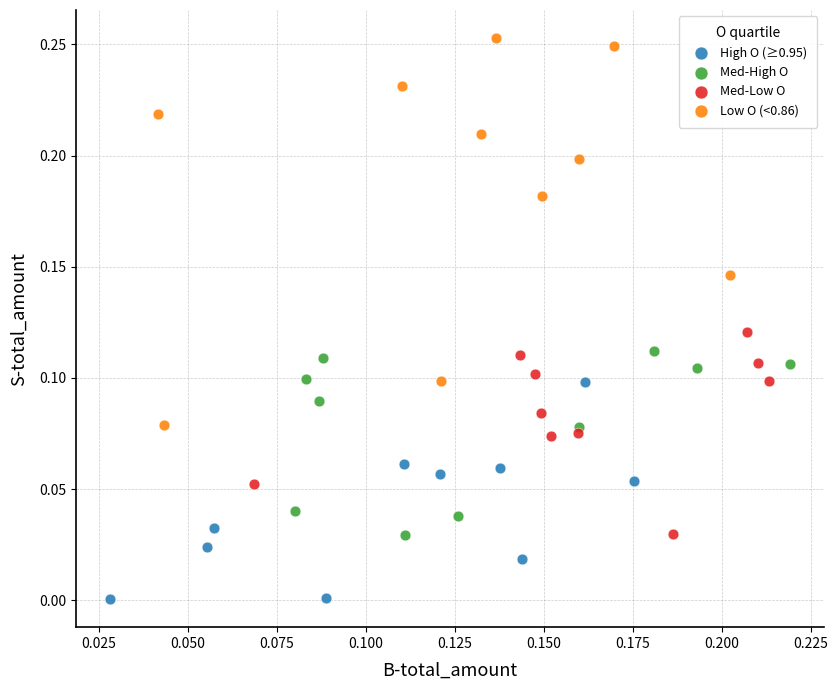

Which series has the largest Y range (max minus min)?

Low O (<0.86)